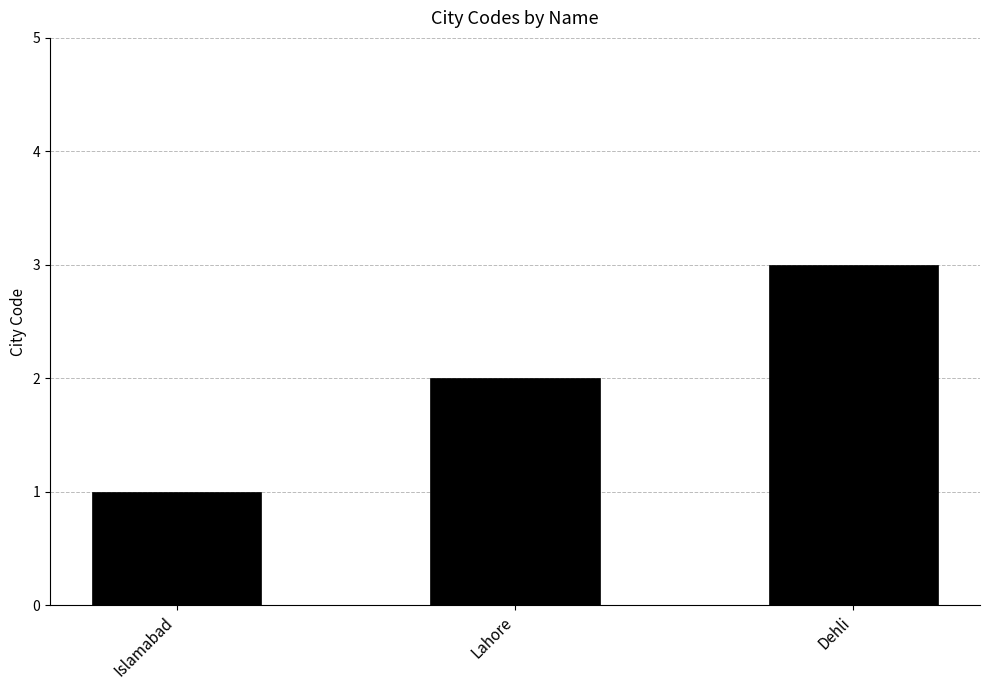

Which label corresponds to the largest value in the chart?

Dehli